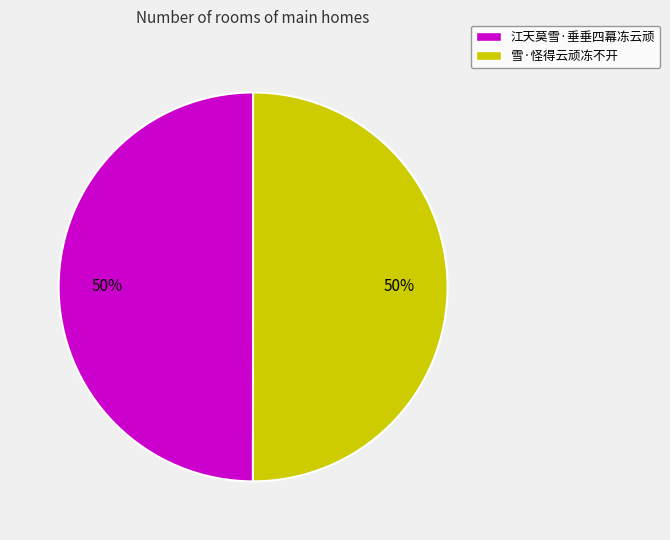

Combined, do 江天莫雪·垂垂四幕冻云顽 and 雪·怪得云顽冻不开 account for over 50%?

Yes